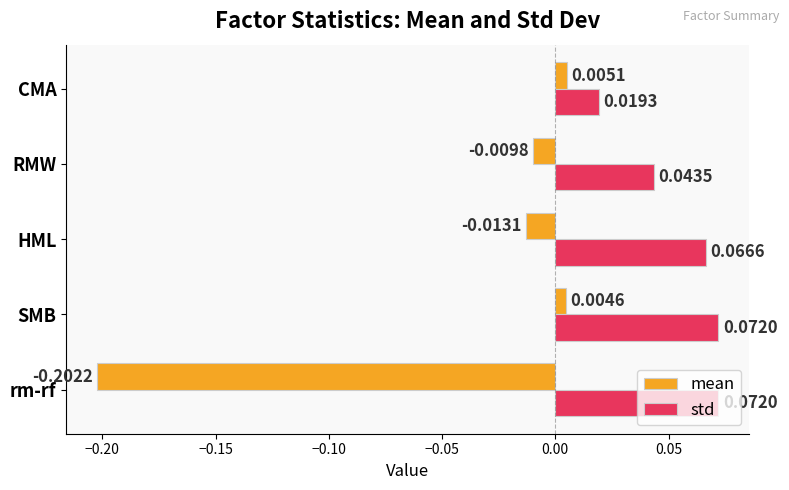

Which series has the largest total across all categories?

std